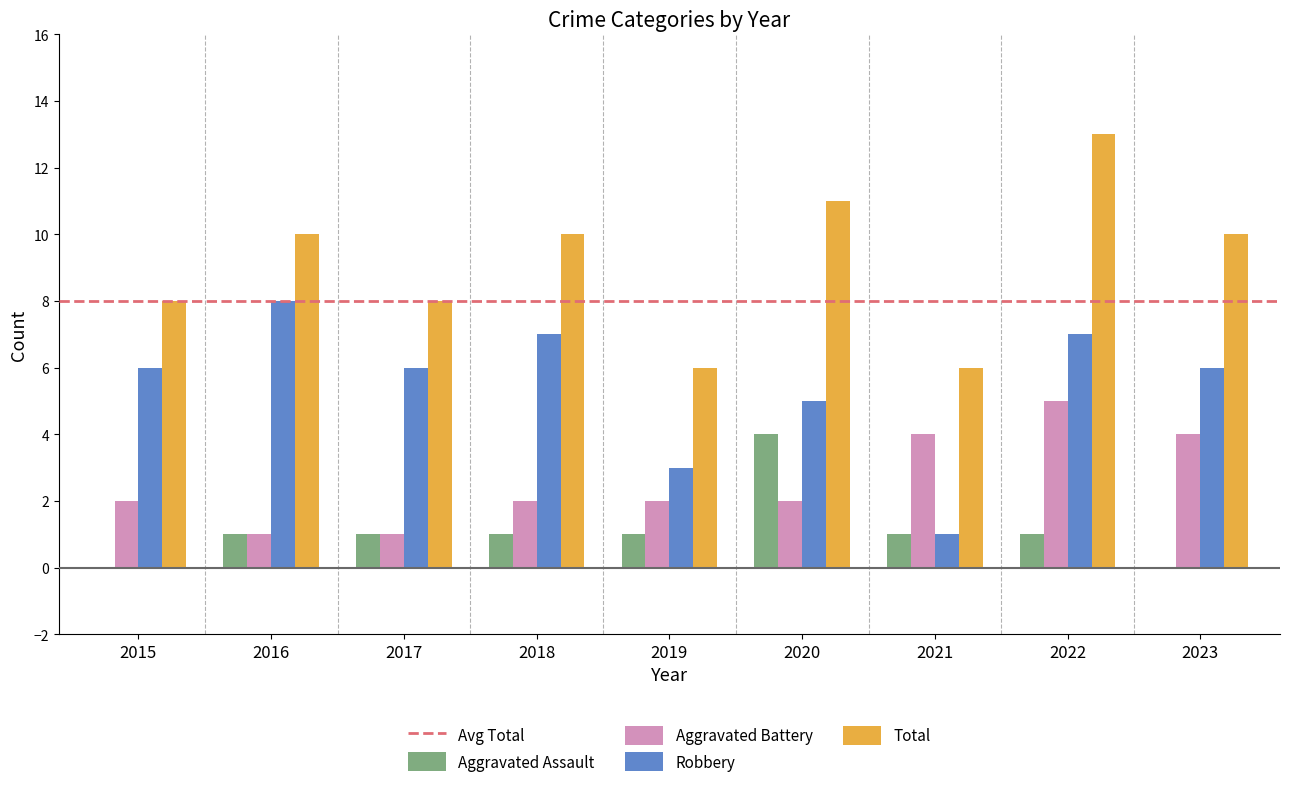

What is the total value across all series at 2023?

20